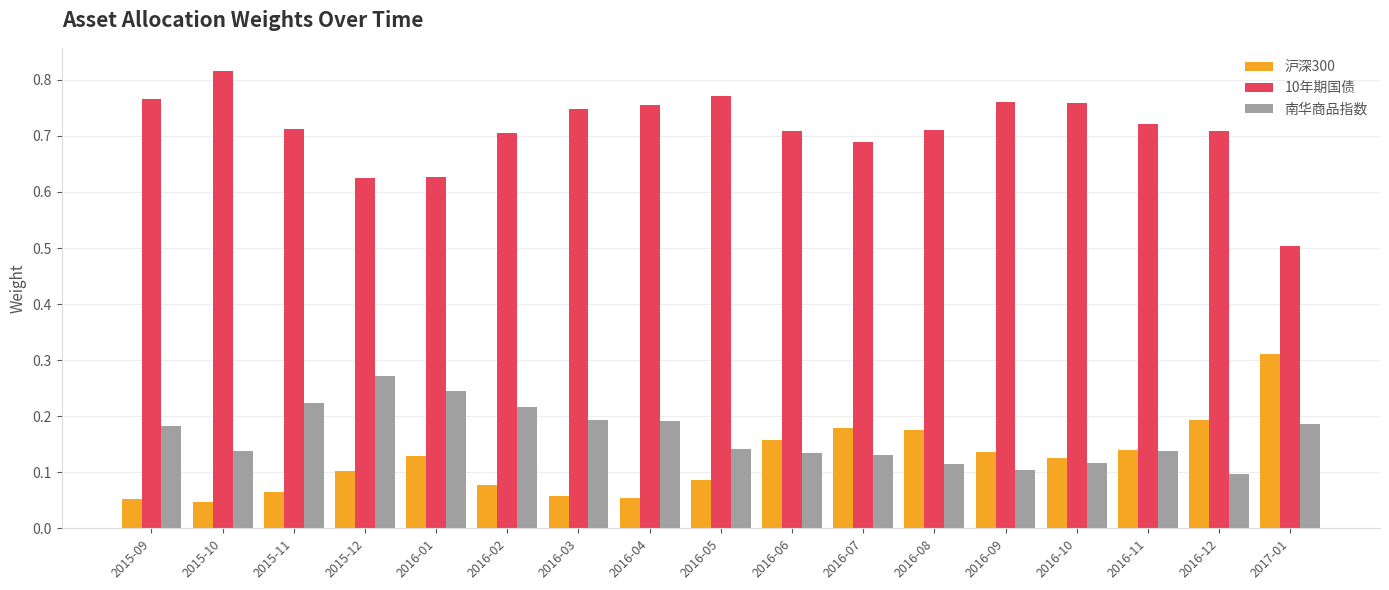

What is the sum of all 南华商品指数 values?

2.8